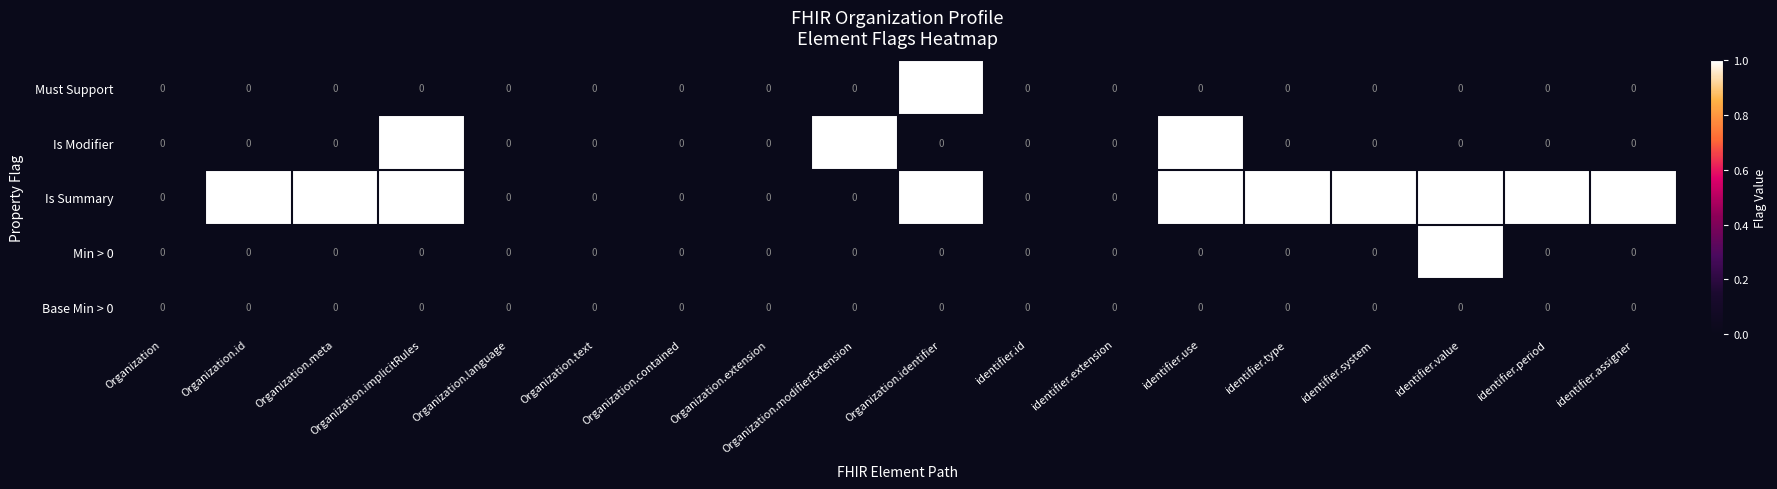

Is it true that Is Summary equals -1 at Organization.language?

False